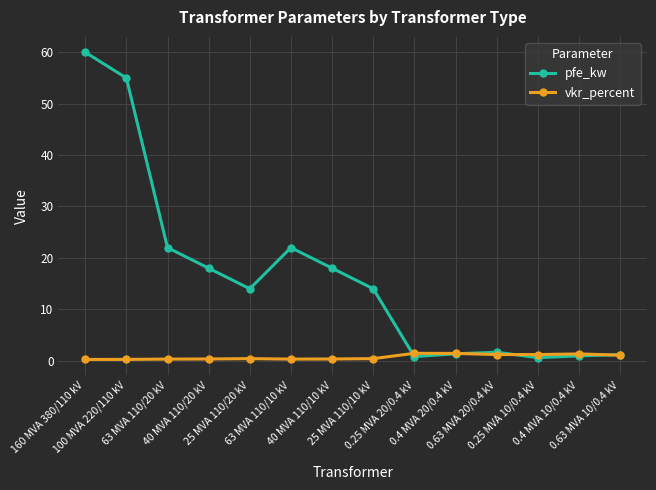

List the series in order of their overall mean, highest first.

pfe_kw, vkr_percent